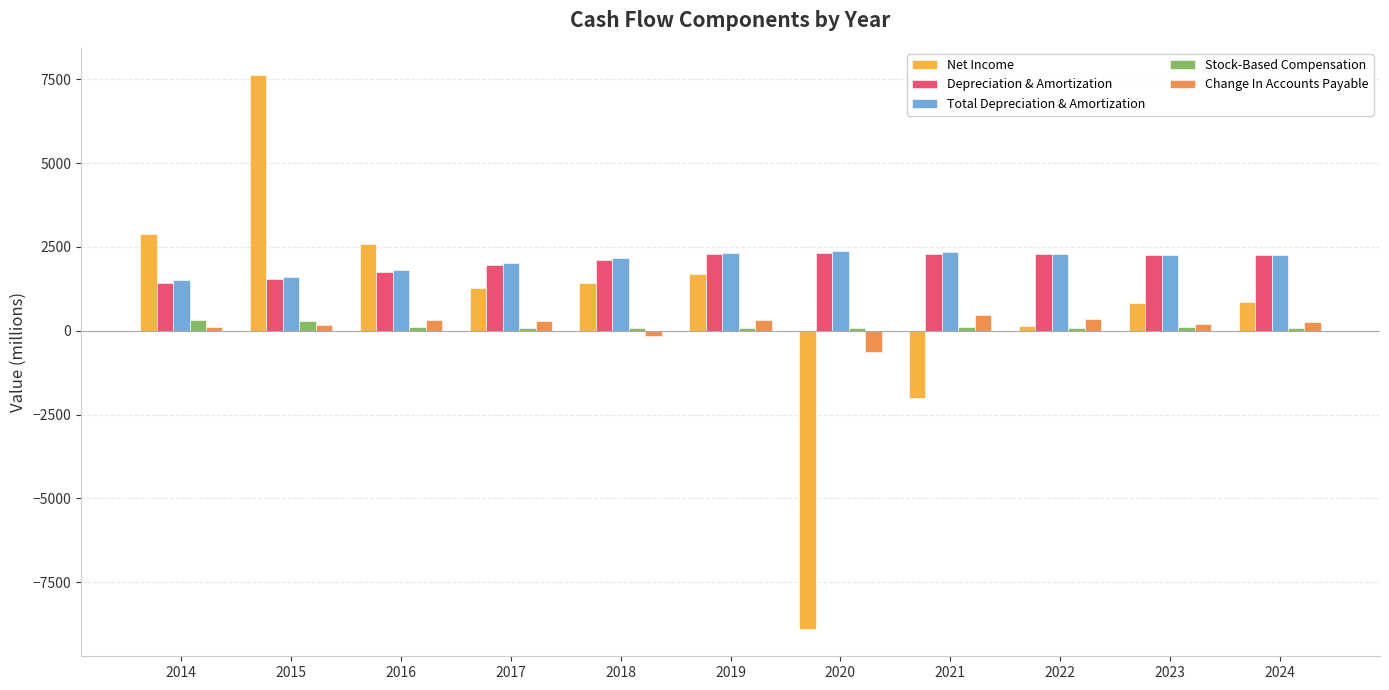

What value does the Stock-Based Compensation series have at 2017, to the nearest 5?

90